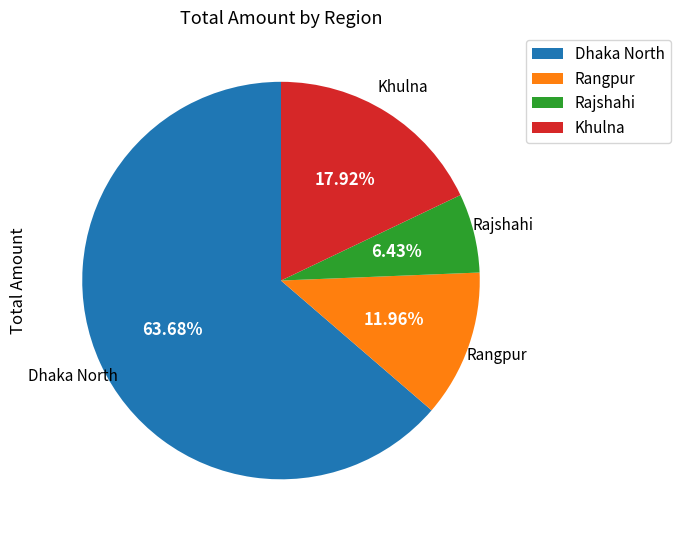

Is there any slice that represents more than half of the pie?

Yes